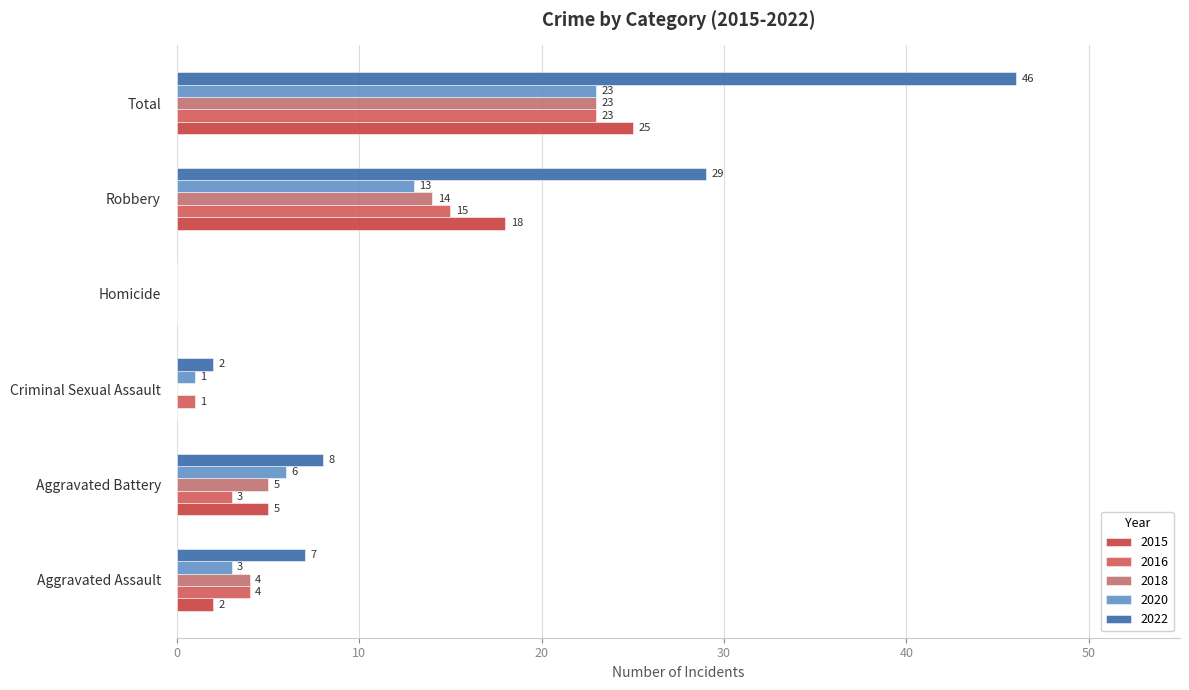

Between Homicide and Robbery, which is larger?

Robbery